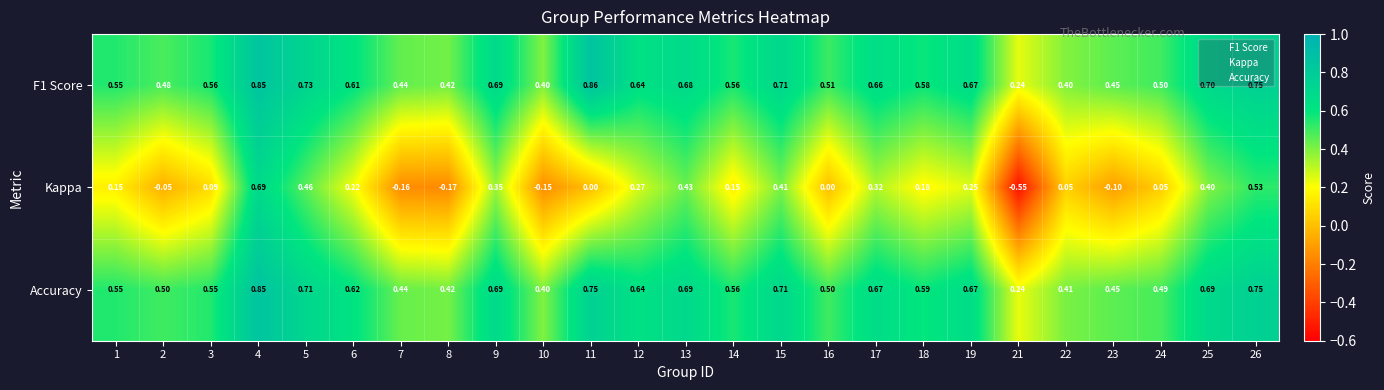

Which series has the widest spread of values?

Kappa